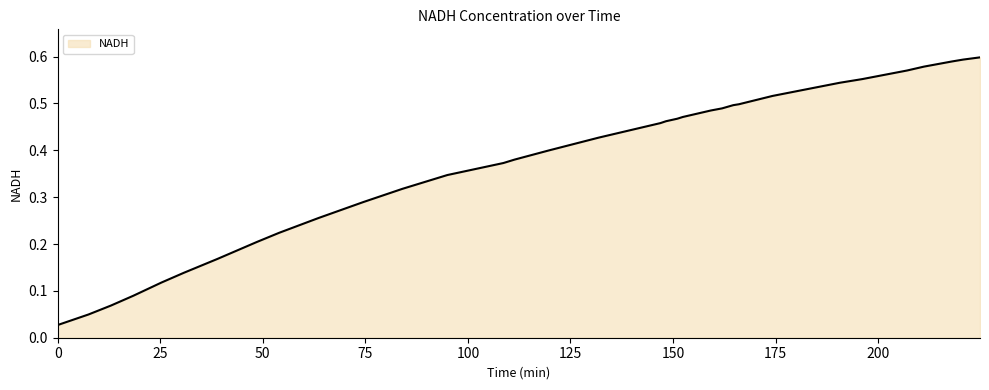

Is this an area chart (filled region under the line)?

Yes